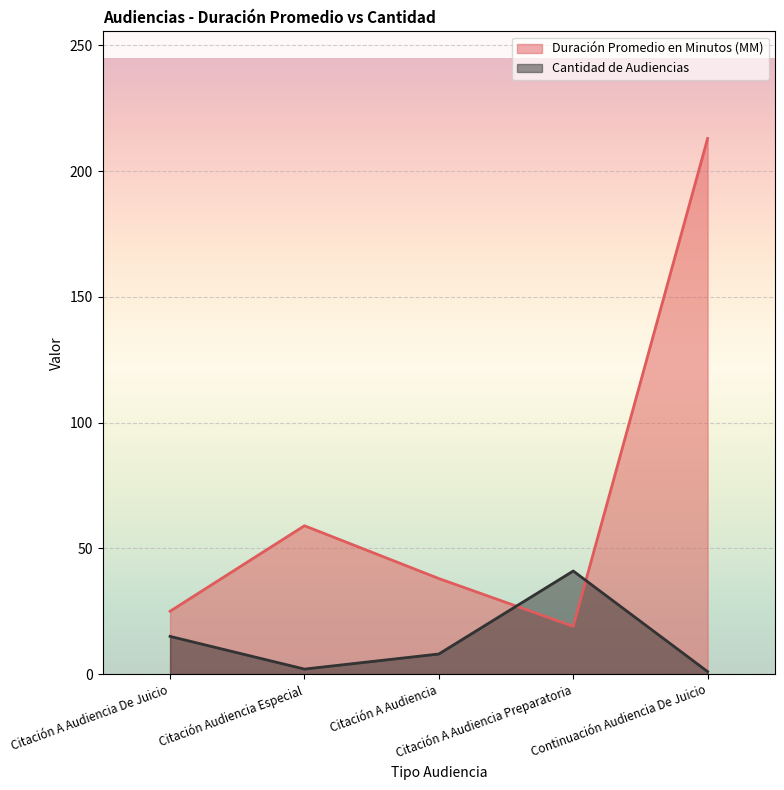

After their last crossing, which series has the higher values: Cantidad de Audiencias or Duración Promedio en Minutos (MM)?

Duración Promedio en Minutos (MM)